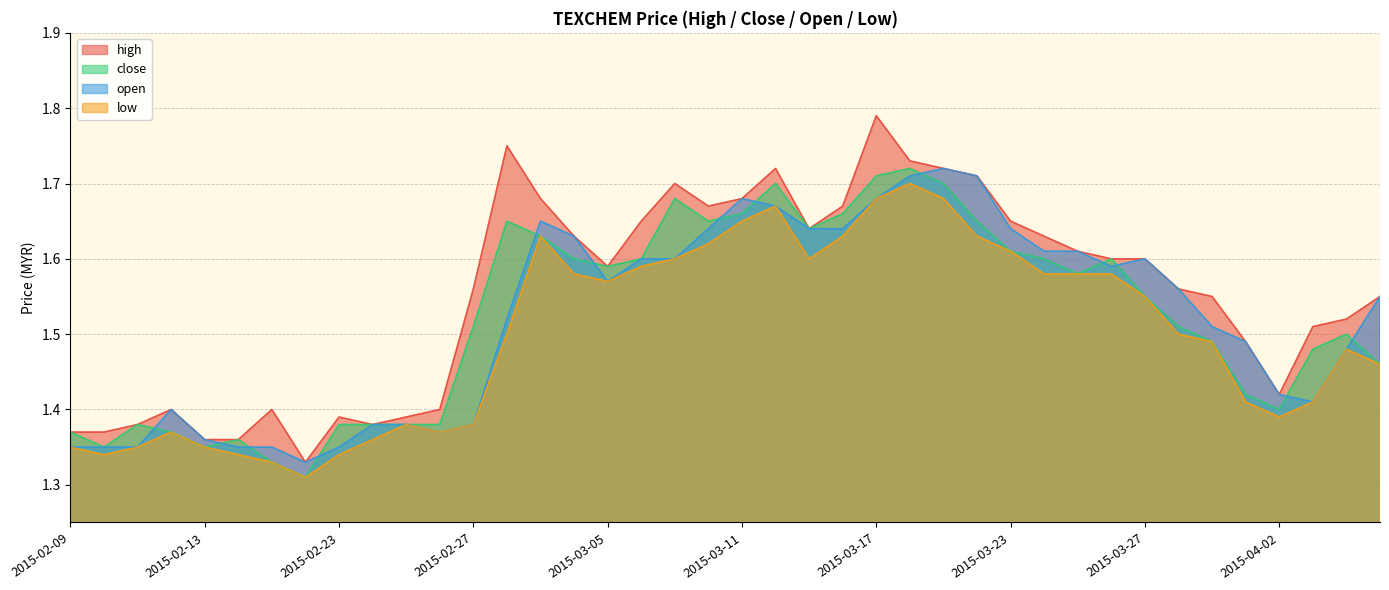

What is the average value of the low series?

1.5